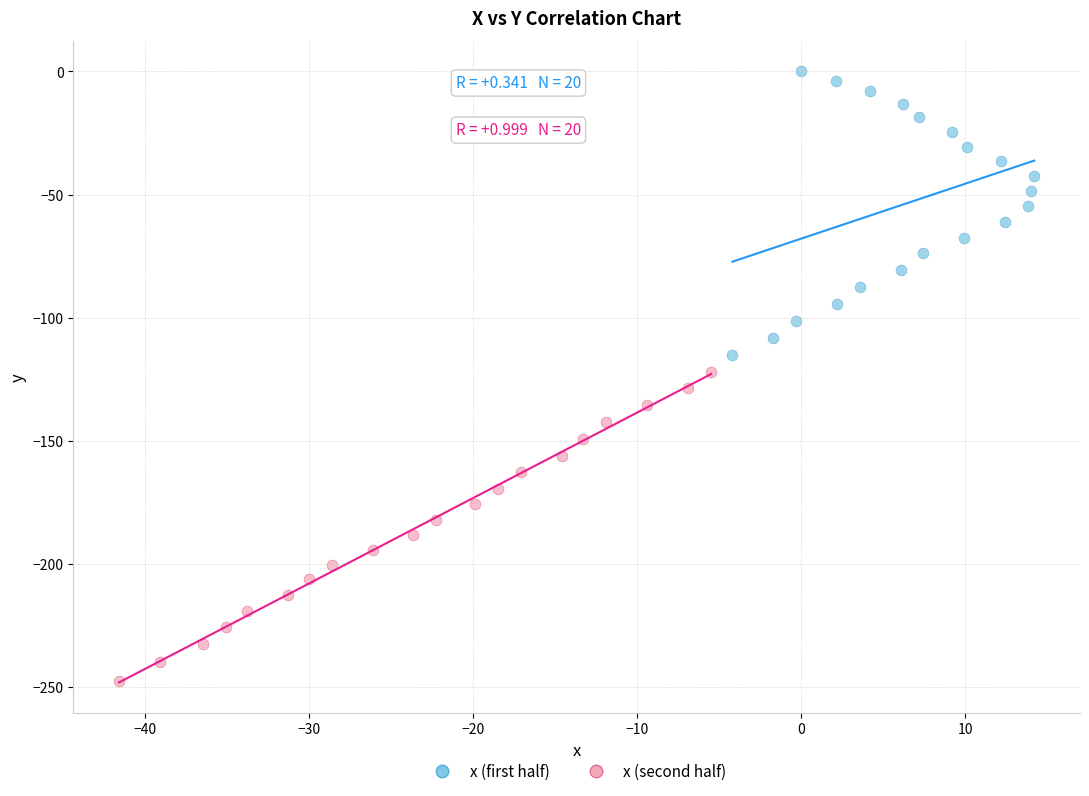

Which series has the widest spread of Y values?

x (second half)